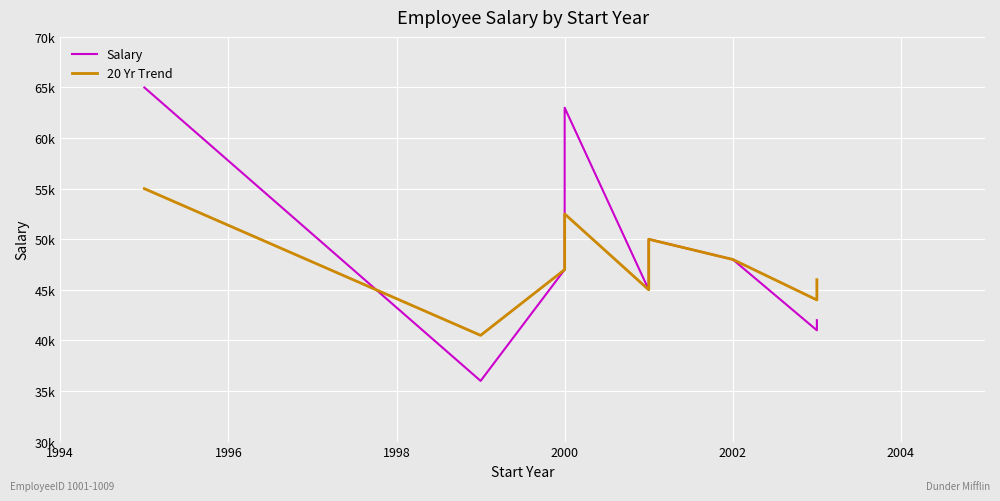

Which series has the largest range (max minus min)?

Salary